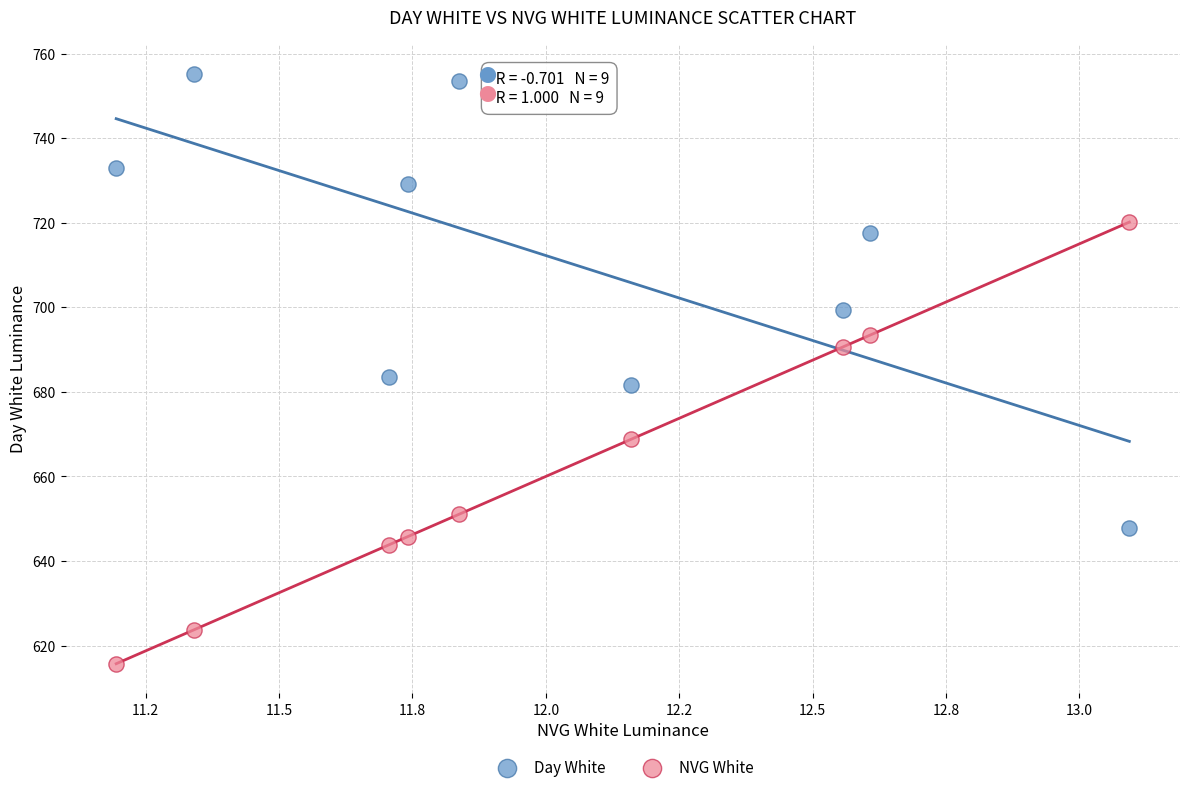

Which series has the largest Y range (max minus min)?

Day White